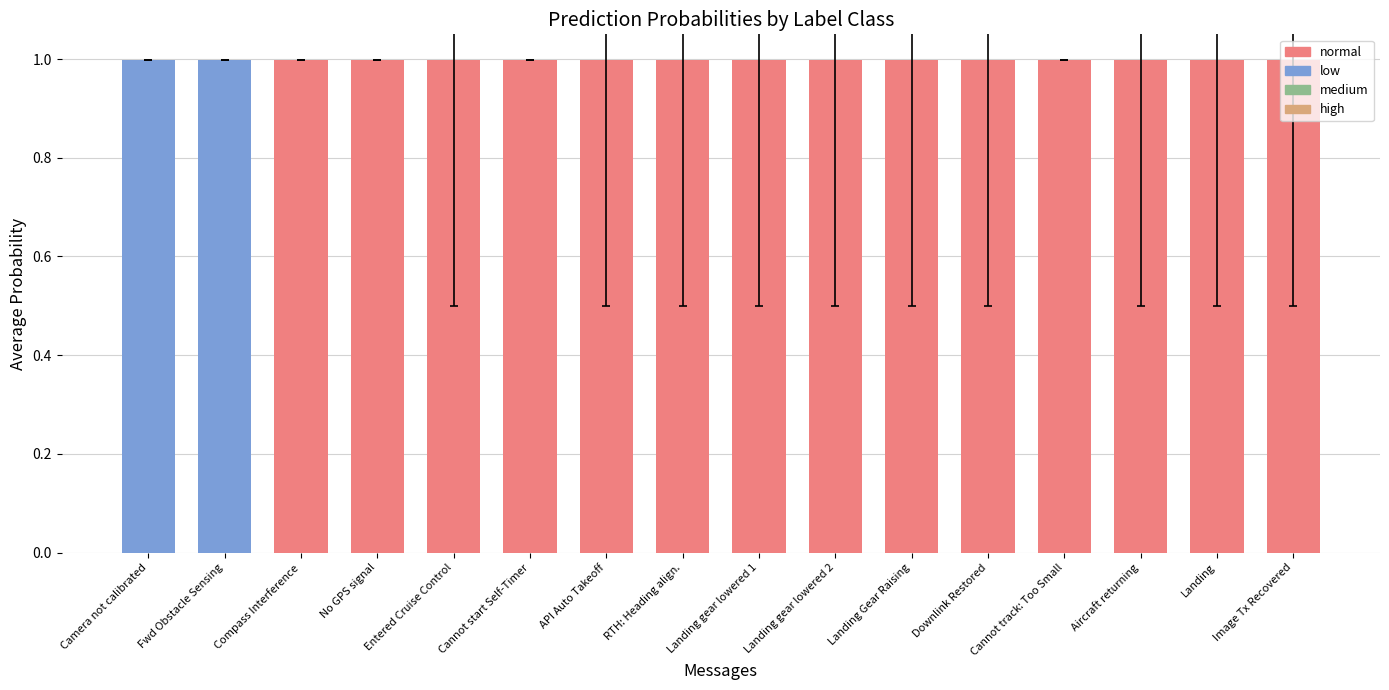

What is the sum of all values?

16.0